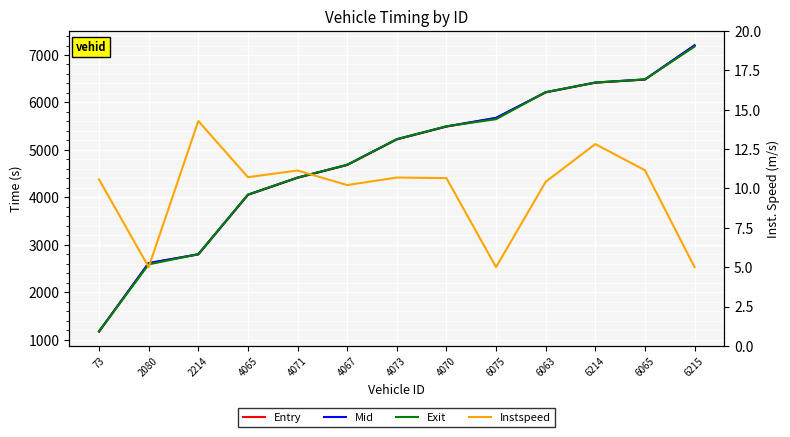

Reading left to right, list all the values displayed in this chart.

Entry: 1171.2	2611.5	2797.8	4051.7	4411.6	4681.2	5221.2	5491.2	5671.4	6211.3	6416.7	6481.2	7201.5
Mid: 1174.4	2615.2	2799.5	4055.1	4415.2	4684.4	5224.4	5494.5	5675.0	6215.1	6418.6	6484.4	7205.0
Exit: 1176.4	2587.1	2801.1	4057.2	4417.2	4686.4	5226.4	5496.8	5647.2	6217.2	6420.4	6486.4	7176.9
Instspeed: 10.6	5.0	14.3	10.7	11.1	10.2	10.7	10.7	5.0	10.4	12.8	11.2	5.0